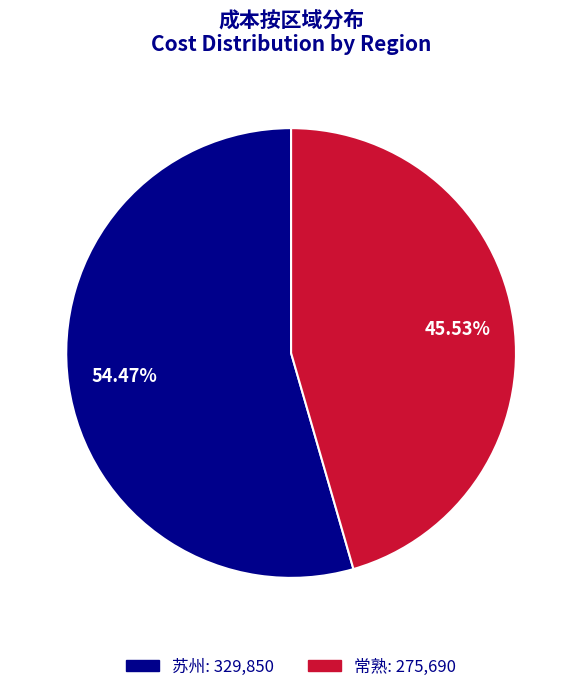

Is 常熟 the majority of the pie?

No